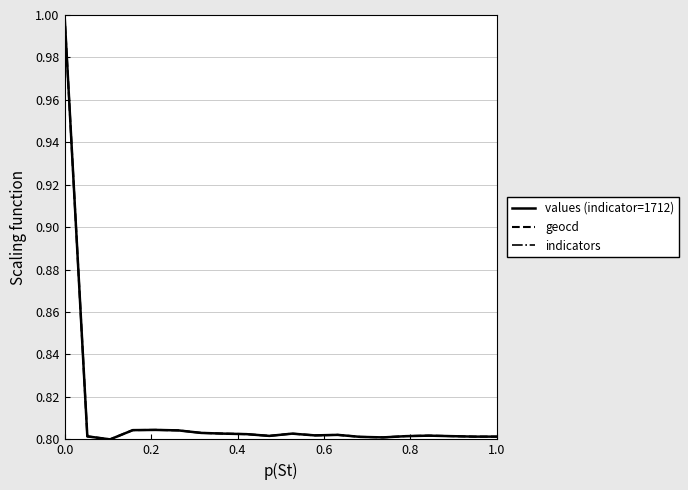

Which series has the largest total across all categories?

indicators